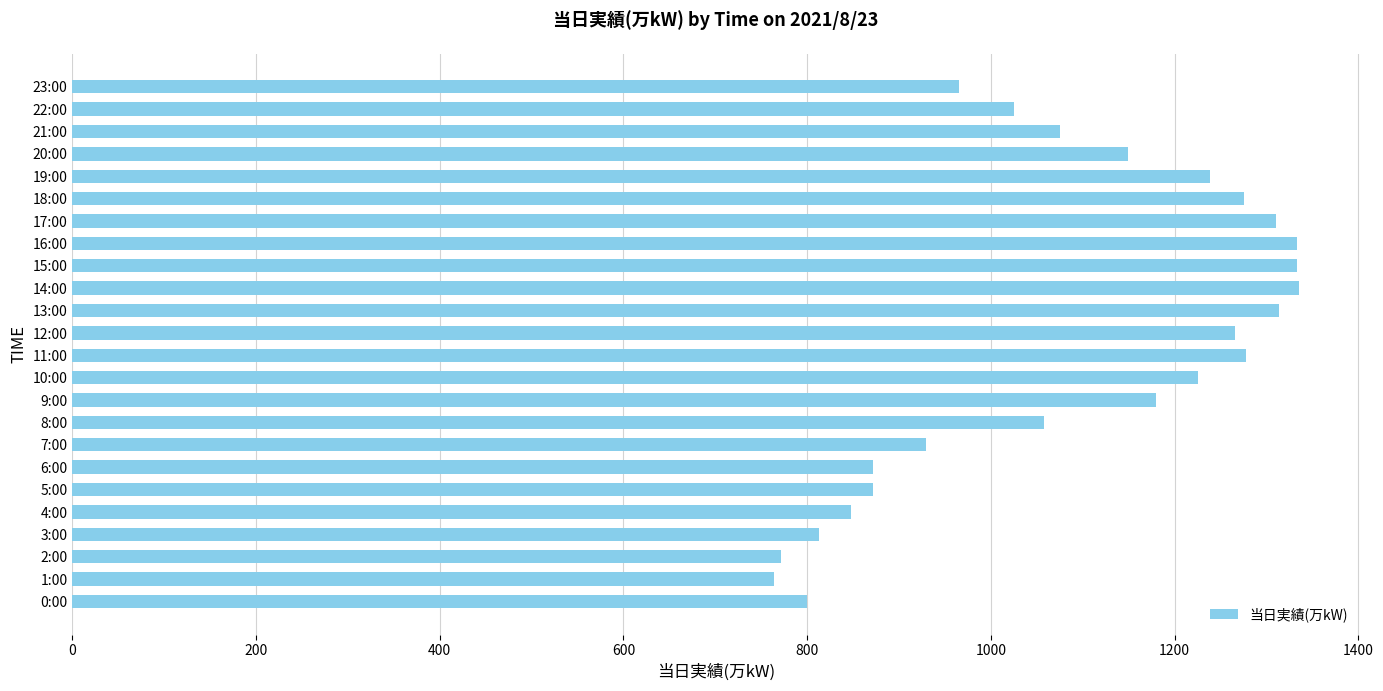

How many bars are there in total?

24